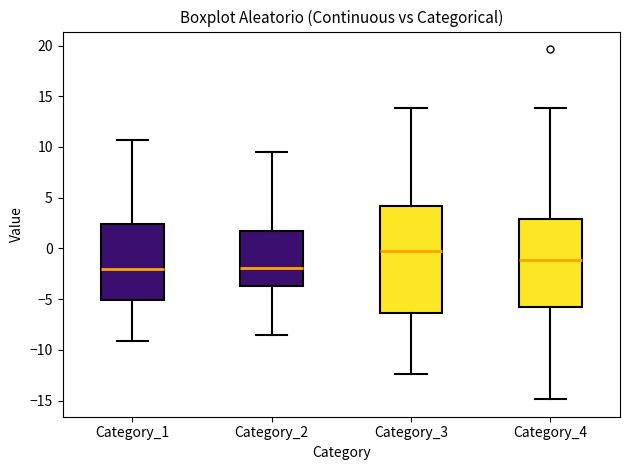

Reading left to right, transcribe this box plot: for each box, give where its median line is, the range the box spans, and where its two whiskers end, as read against the y-axis. The values are not printed on the chart, so give them approximately, as read against the axis.

Category_1: median -2.0, box -5.0 to 2.5, whiskers -9.0 to 10.5
Category_2: median -2.0, box -3.5 to 1.5, whiskers -8.5 to 9.5
Category_3: median -0.5, box -6.5 to 4.0, whiskers -12.5 to 14.0
Category_4: median -1.0, box -6.0 to 3.0, whiskers -15.0 to 14.0